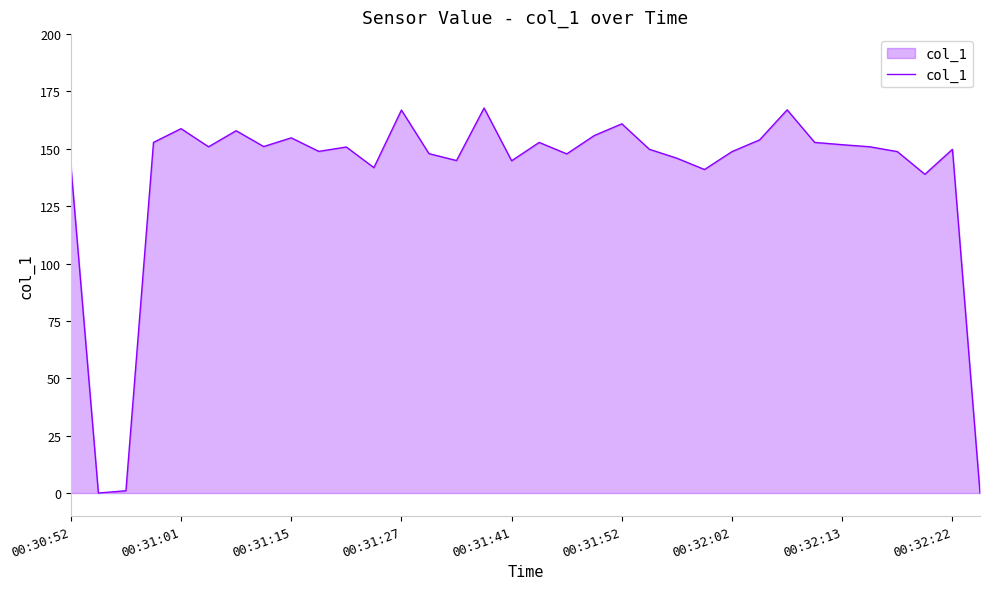

What is the greatest value displayed?

167.8